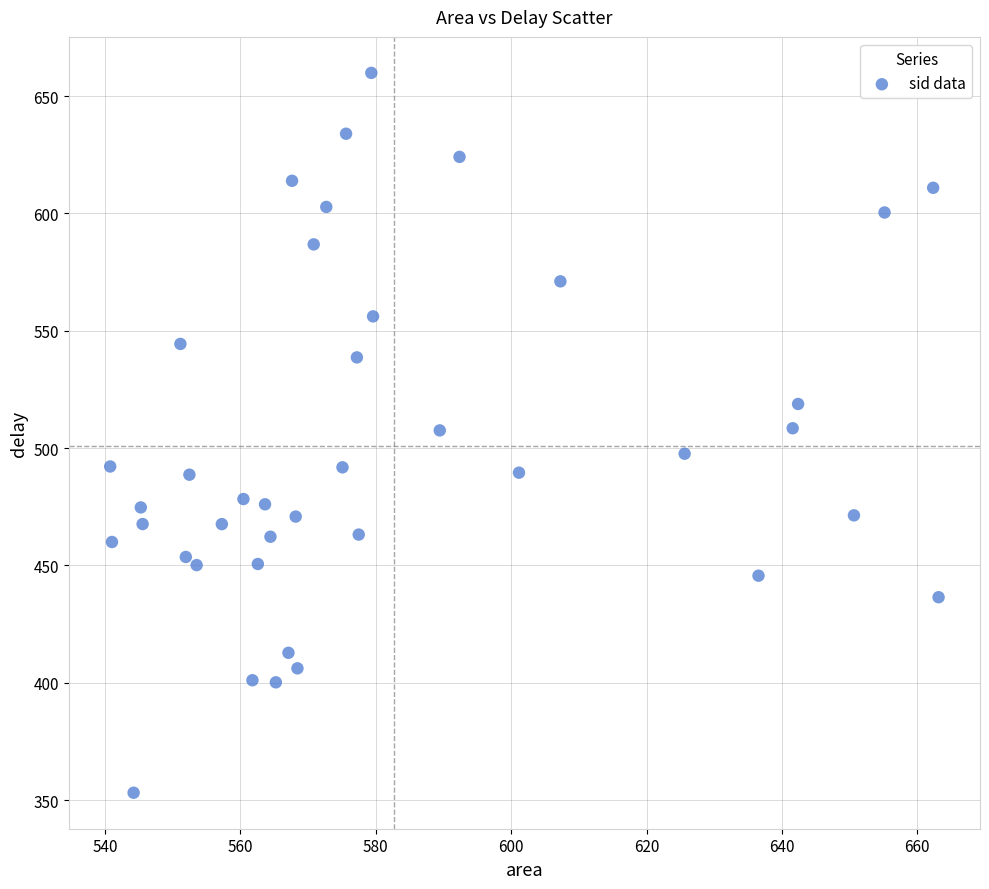

What is the range of X values (max minus min)?

122.4